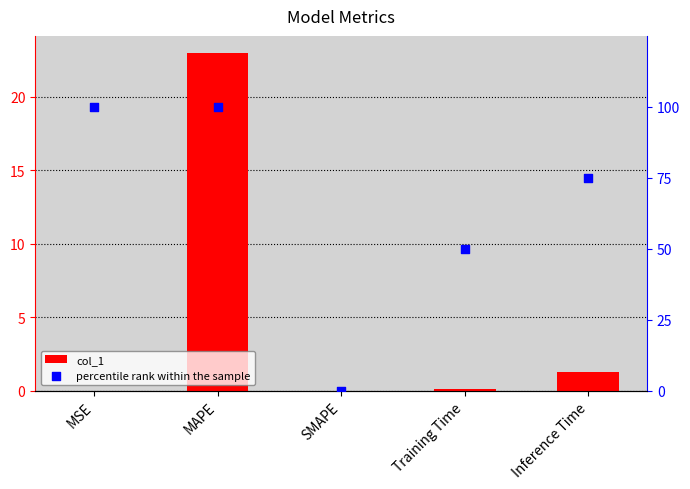

Which series contains the highest Y value?

percentile rank within the sample